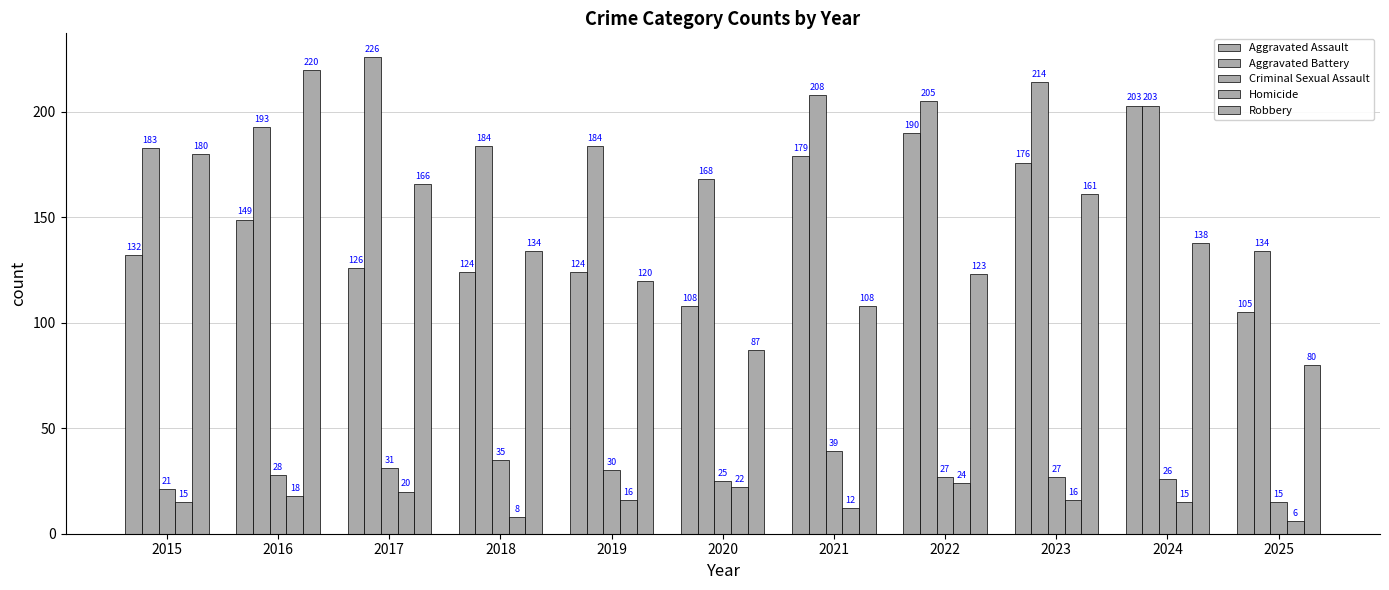

At which category is the sum across all series the highest?

2016